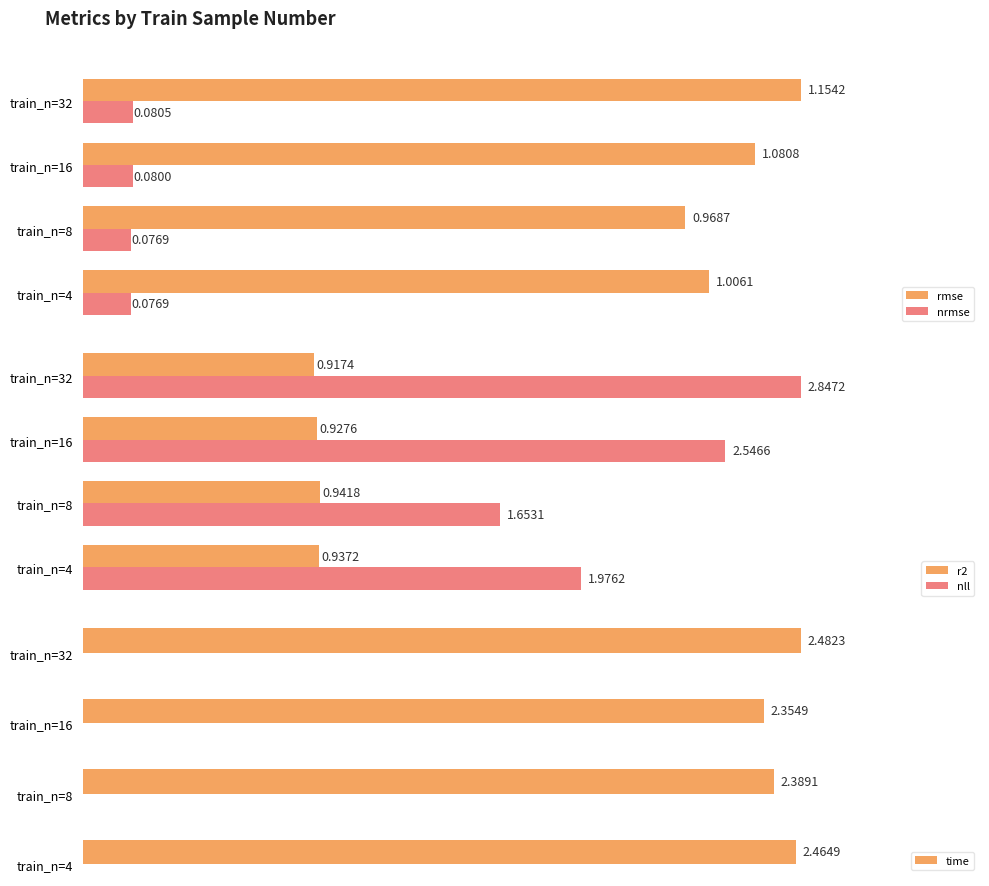

Which series has the largest range (max minus min)?

nll